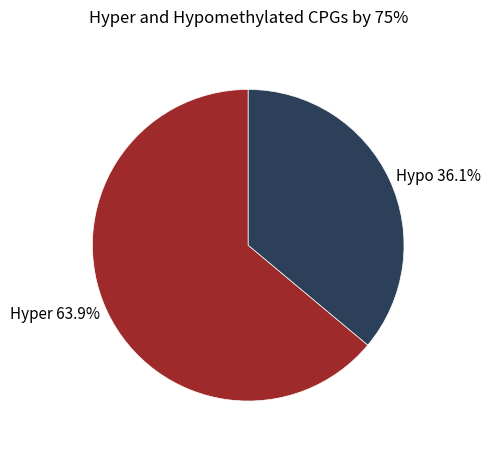

Rank the categories by value from lowest to highest.

Hypo, Hyper